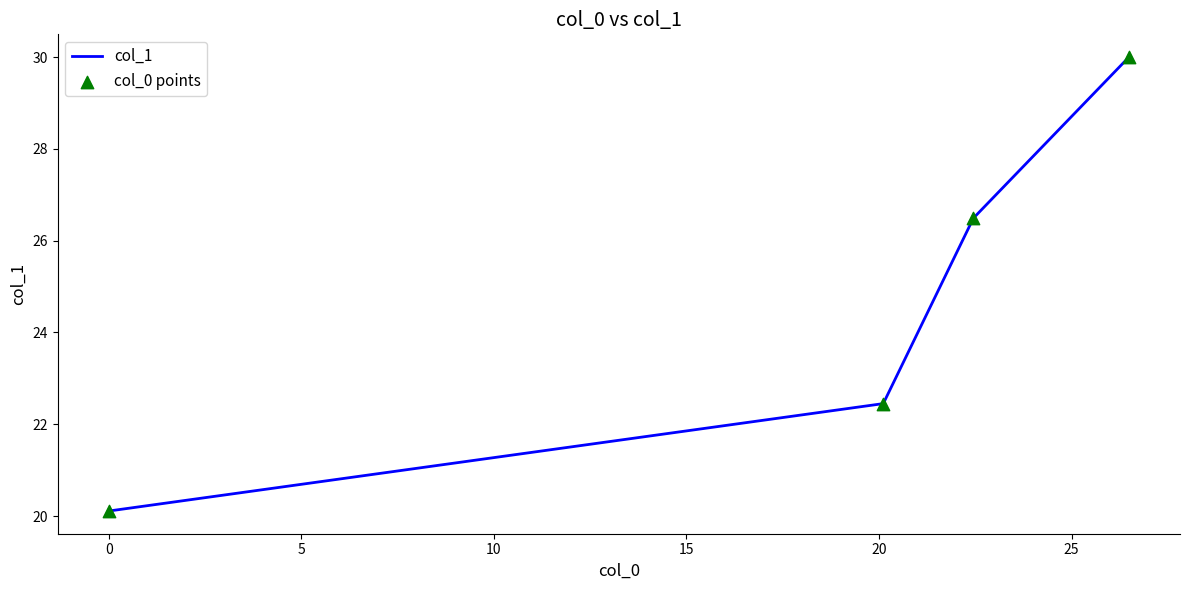

What is the difference between the second highest and minimum values?

6.4